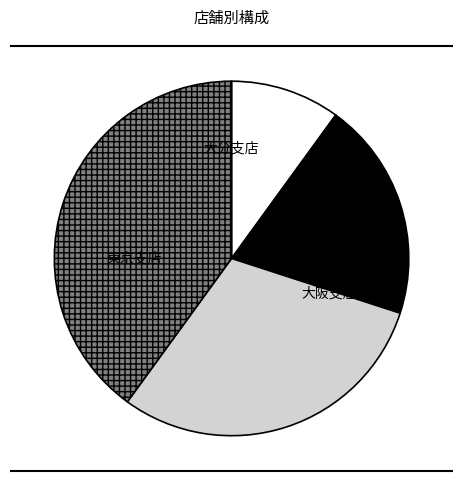

Is the sum of 東京支店 and 大阪支店 greater than half?

Yes